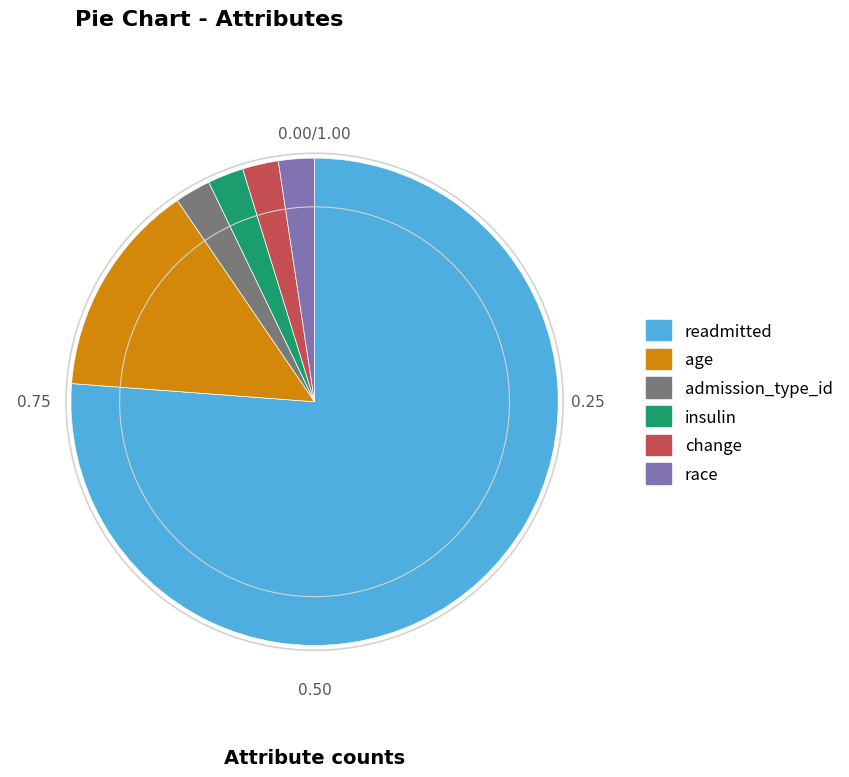

How many slices are in this pie chart?

6